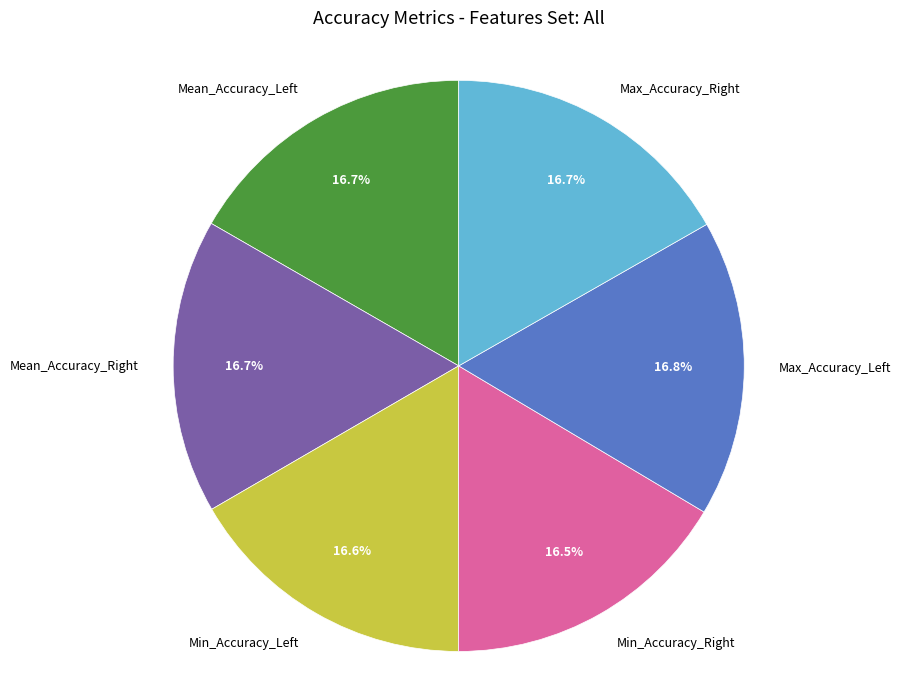

Approximately how many times larger is the value at Mean_Accuracy_Left compared to Max_Accuracy_Right?

1.0